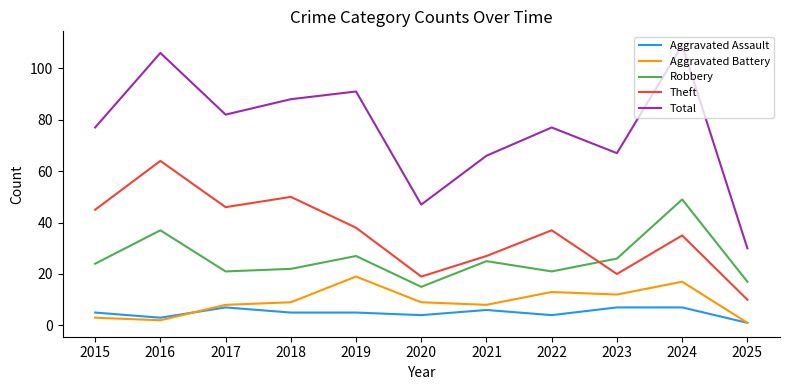

Rank the series by their maximum value, from lowest to highest.

Aggravated Assault, Aggravated Battery, Robbery, Theft, Total